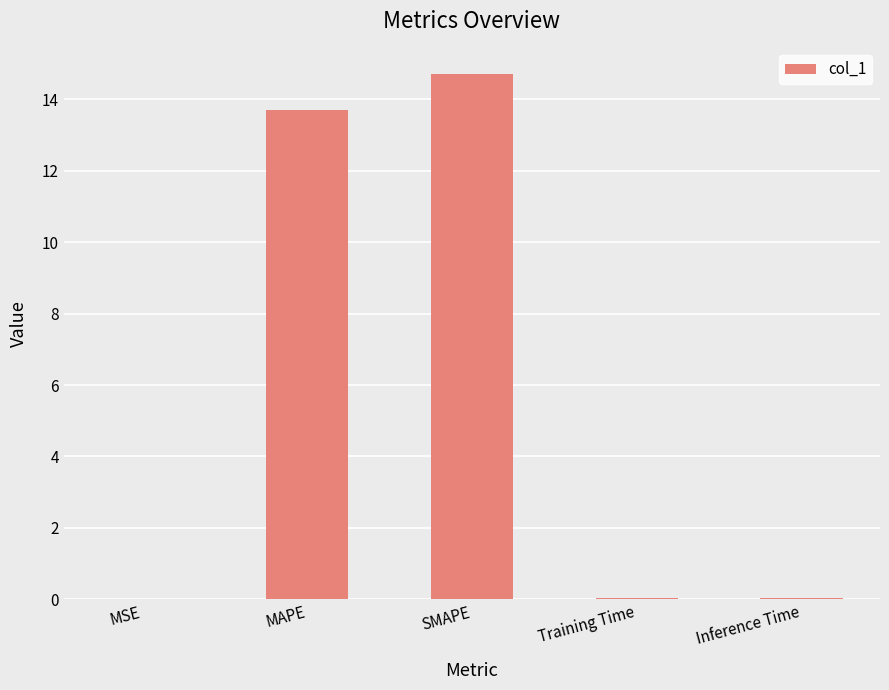

The chart shows a value of 0.0 at Inference Time. True or false?

True